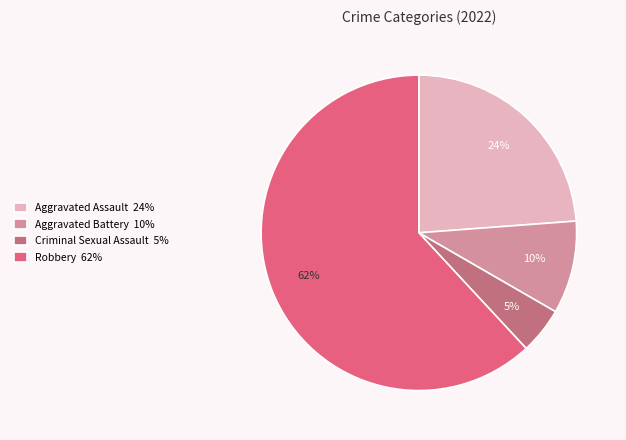

Do Robbery 62% and Aggravated Battery 10% together represent more than half of the pie?

Yes